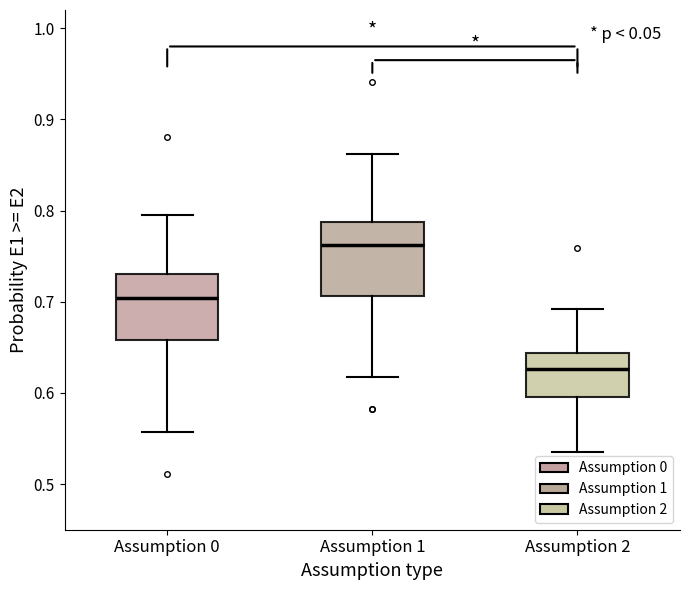

Reading left to right, read every box against the y-axis: the position of its median line, the range the box covers, and the ends of its whiskers. The values are not printed on the chart, so give them approximately, as read against the axis.

Assumption 0: median 0.70, box 0.66 to 0.73, whiskers 0.56 to 0.79
Assumption 1: median 0.76, box 0.71 to 0.79, whiskers 0.62 to 0.86
Assumption 2: median 0.63, box 0.60 to 0.64, whiskers 0.53 to 0.69